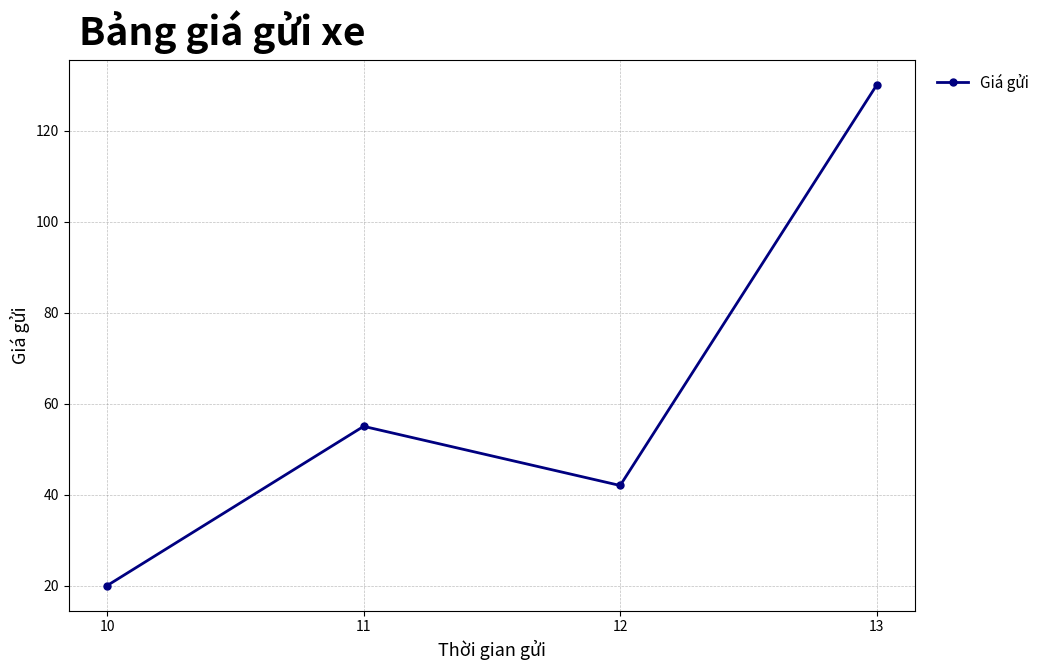

List the labels in order of value, largest first.

13, 11, 12, 10